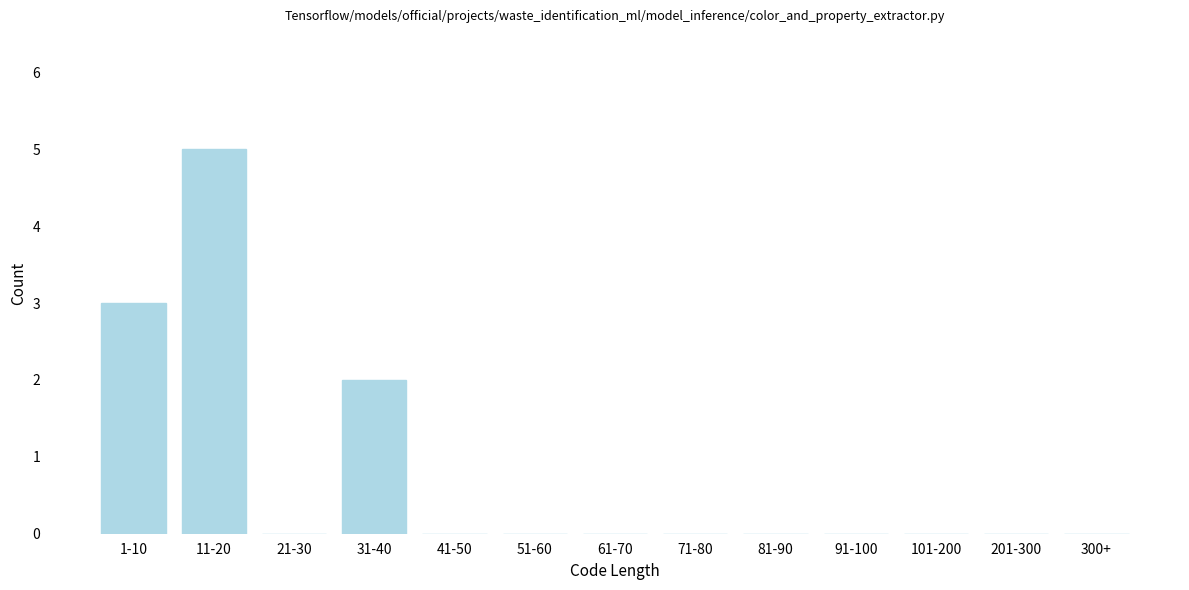

Reading right to left, list all the values displayed in this chart.

300+=0	201-300=0	101-200=0	91-100=0	81-90=0	71-80=0	61-70=0	51-60=0	41-50=0	31-40=2	21-30=0	11-20=5	1-10=3